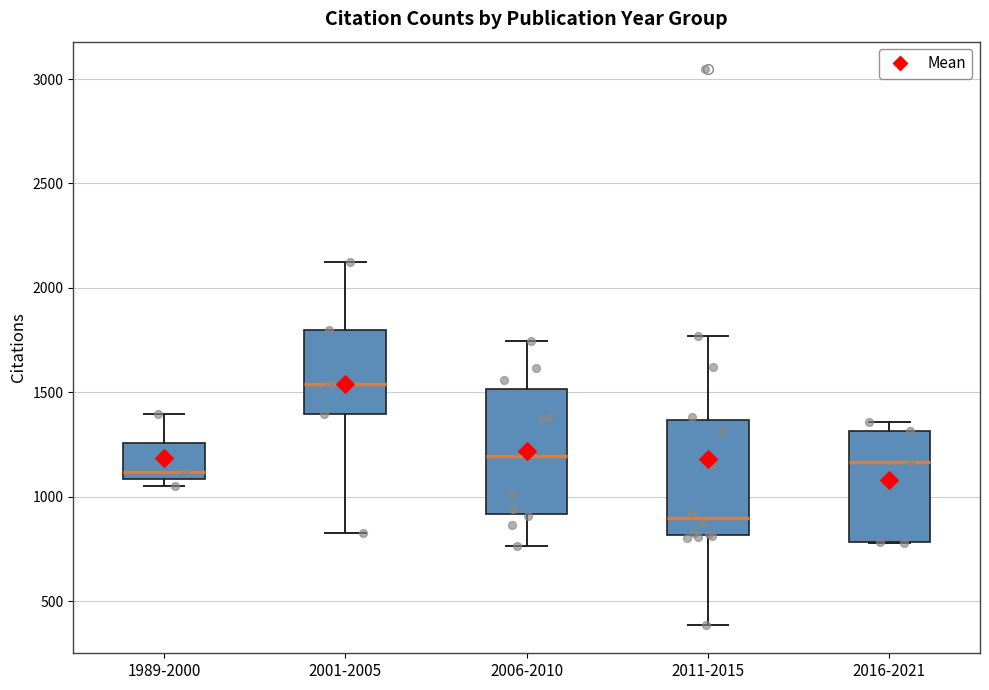

Reading left to right, transcribe this box plot: for each box, give where its median line is, the range the box spans, and where its two whiskers end, as read against the y-axis. The values are not printed on the chart, so give them approximately, as read against the axis.

1989-2000: median 1100 (just above the box's lower edge), box 1100 to 1250, whiskers 1050 to 1400
2001-2005: median 1550, box 1400 to 1800, whiskers 850 to 2100
2006-2010: median 1200, box 900 to 1500, whiskers 750 to 1750
2011-2015: median 900, box 800 to 1350, whiskers 400 to 1750
2016-2021: median 1150, box 800 to 1300, whiskers 800 to 1350